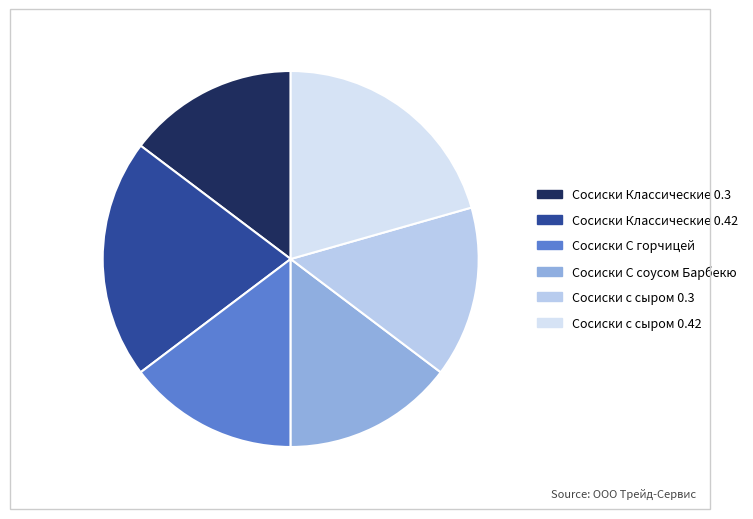

Is there any slice that represents more than half of the pie?

No